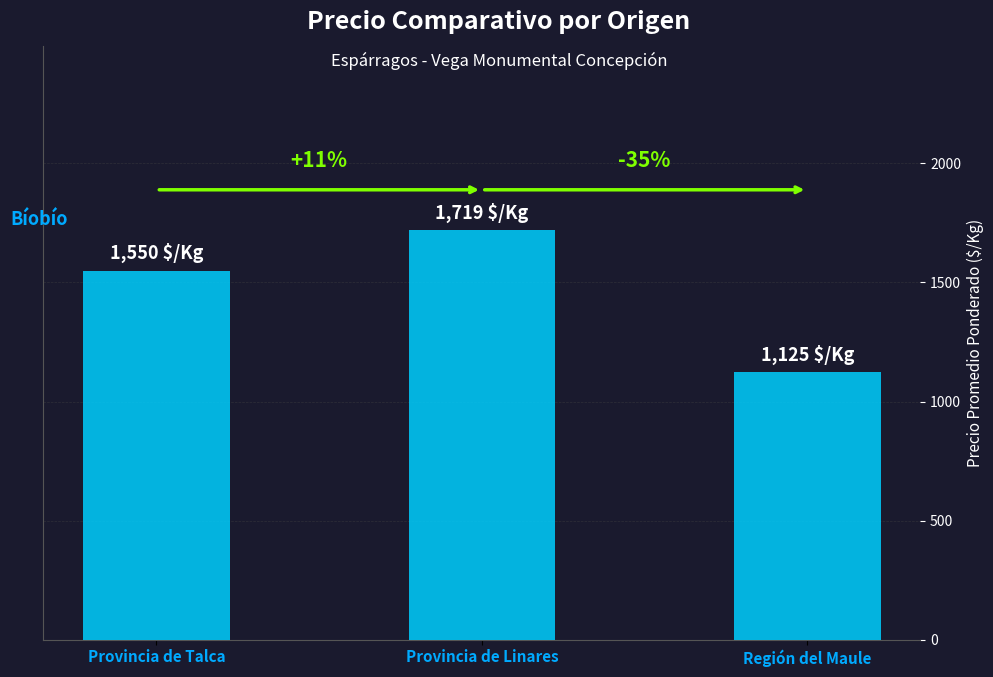

How many values exceed 1550?

1